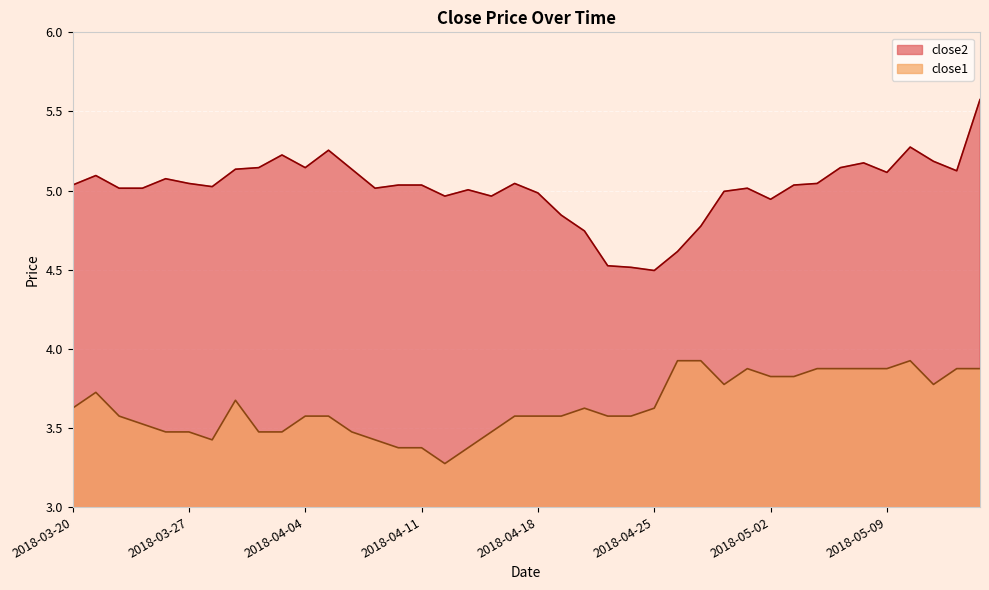

True or false: close2 and close1 cross at least once.

False